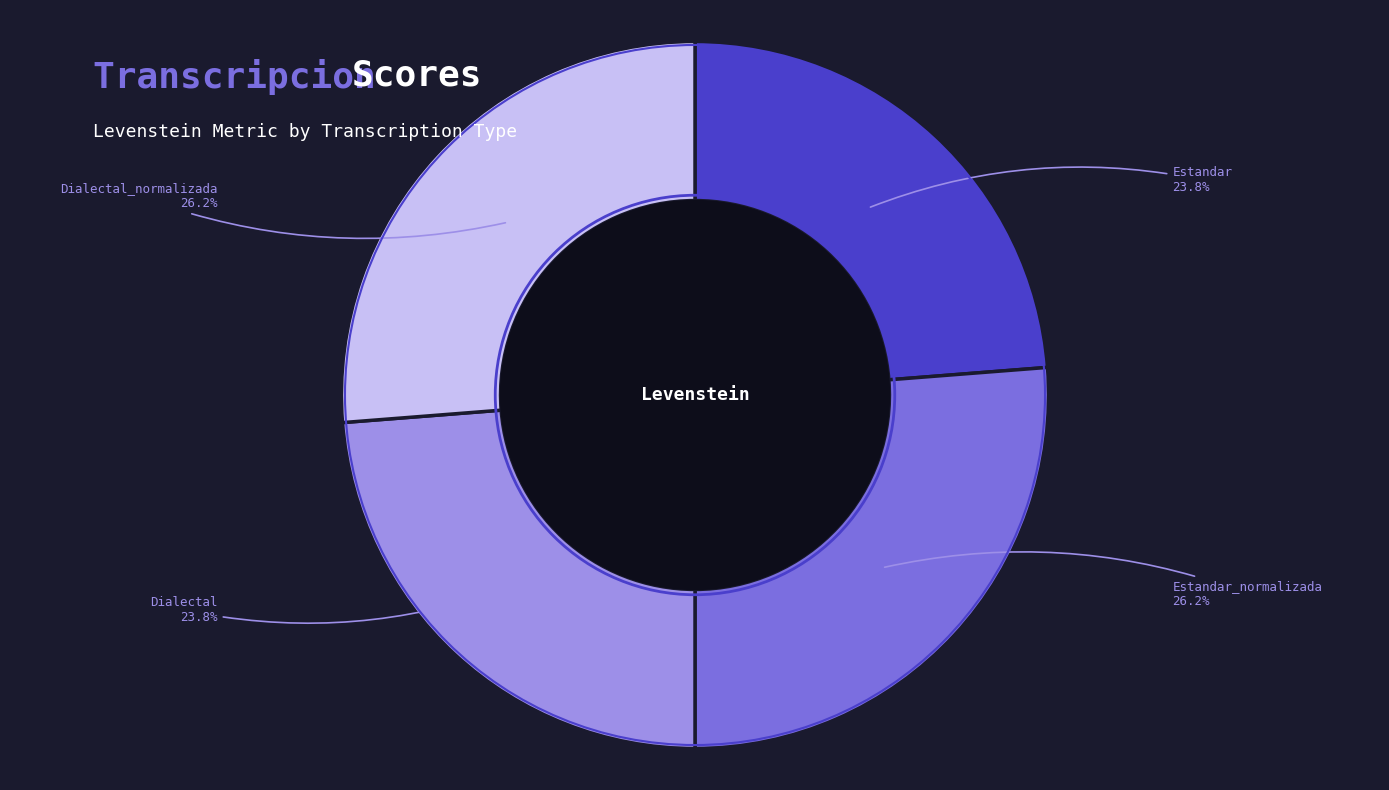

To the nearest percent, what percentage of the pie is Dialectal_normalizada?

26%